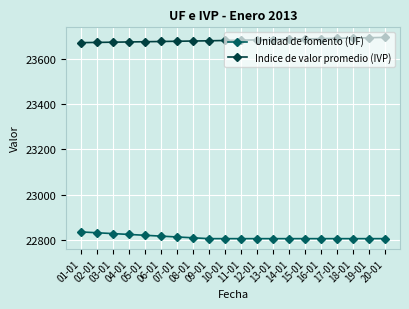

What are all the series names shown in the legend?

Unidad de fomento (UF), Indice de valor promedio (IVP)